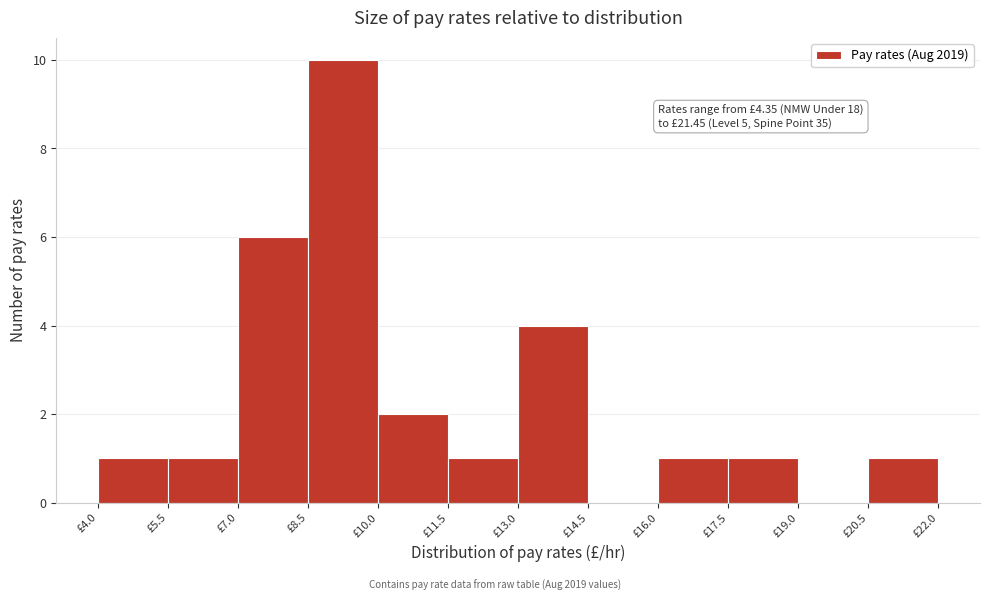

Which range on the x-axis has the tallest bar?

8.5 to 10.0